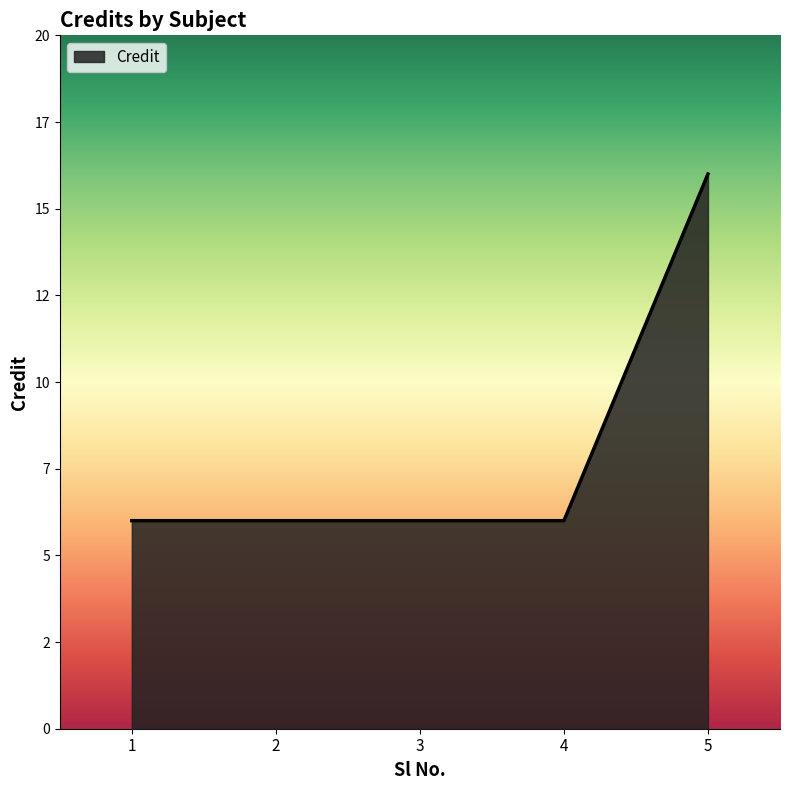

Does the chart have visible grid lines?

No